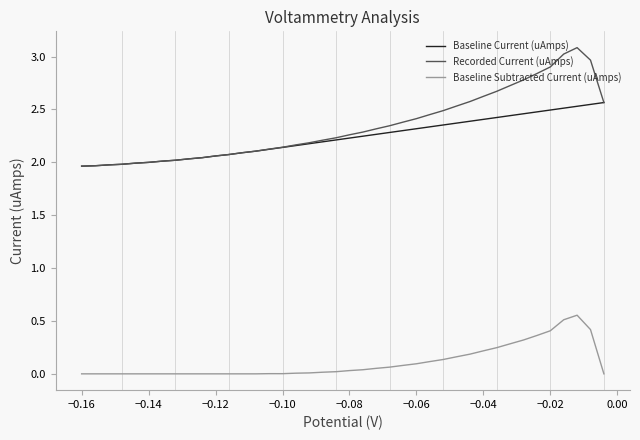

How many interior local peaks does the Recorded Current (uAmps) series have?

1